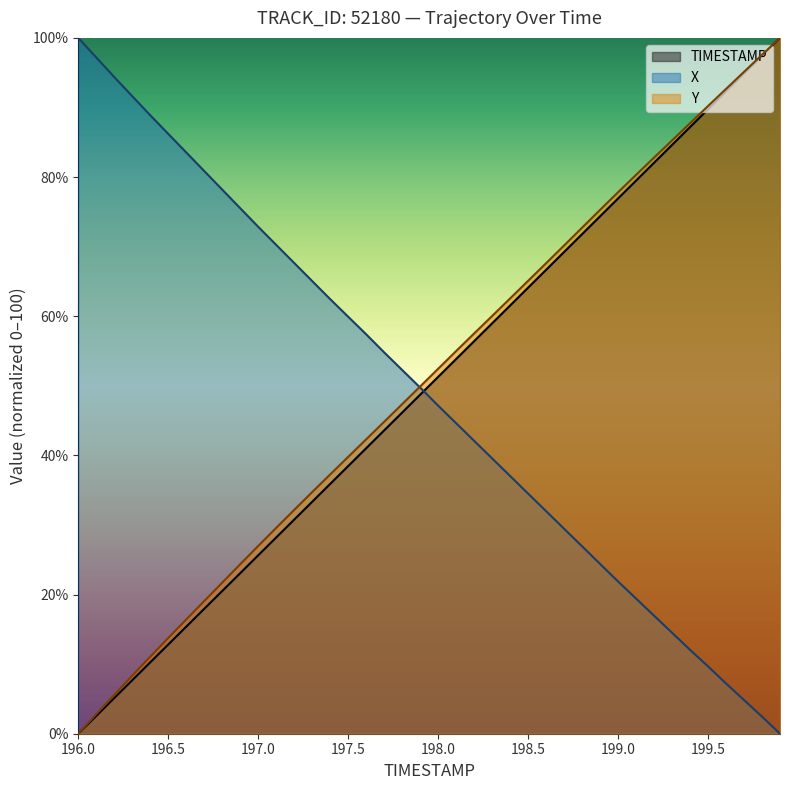

At how many categories does at least one series exceed 65?

29